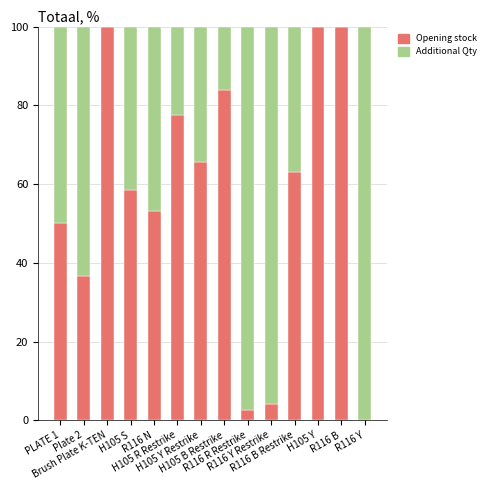

What is the average value of the Opening stock series?

56.8